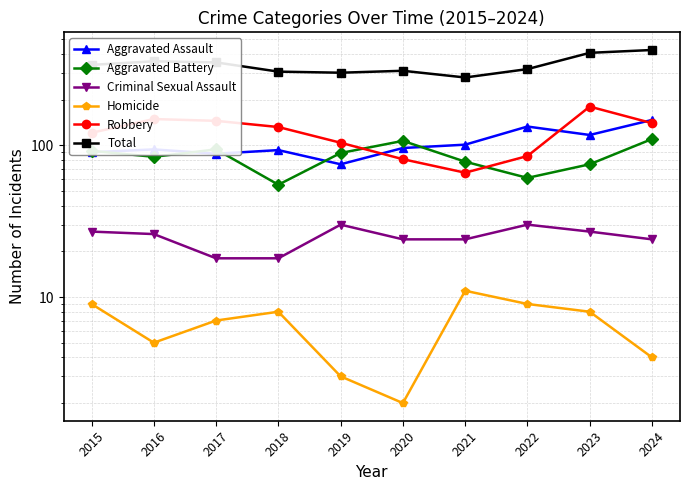

How many values in the Homicide series are below 8?

5